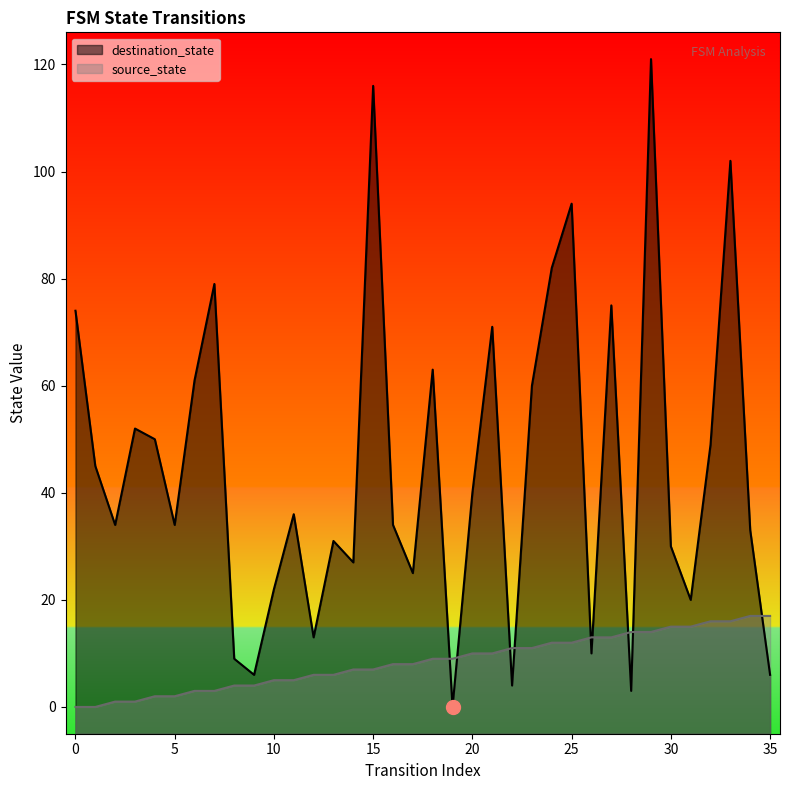

Does the chart display data point markers on the line(s)?

No